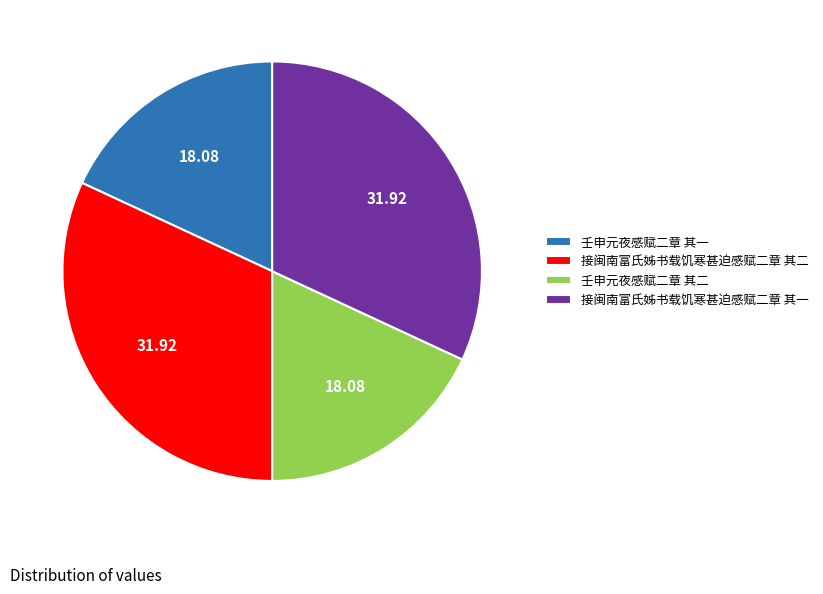

What is the ratio of the value at 壬申元夜感赋二章 其一 to the value at 接闽南富氏姊书载饥寒甚迫感赋二章 其二?

0.6